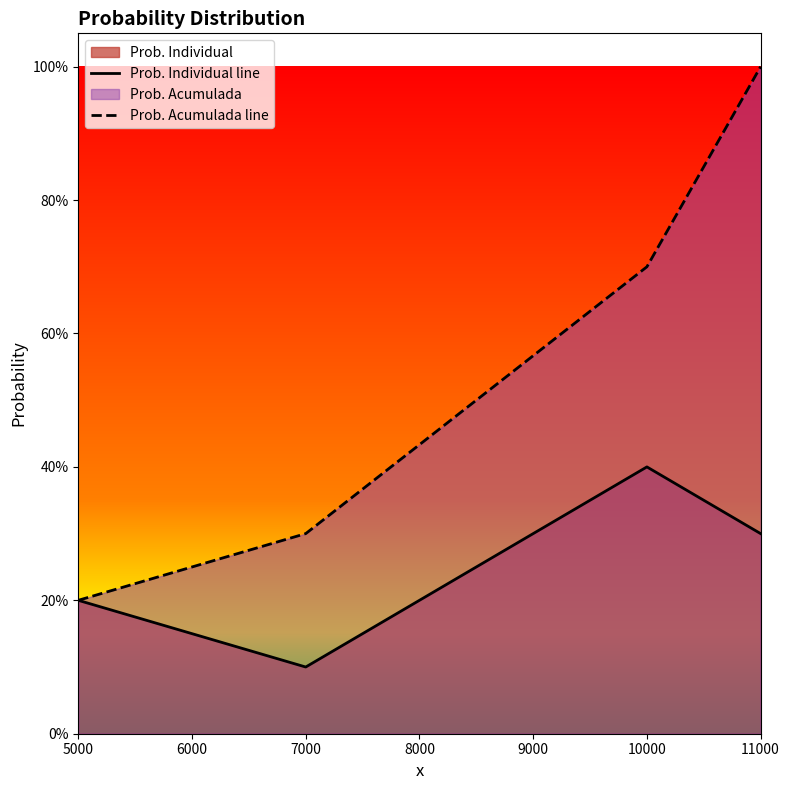

Is the value of Prob. Acumulada line at 7000 greater than the value of Prob. Individual line at 7000?

Yes